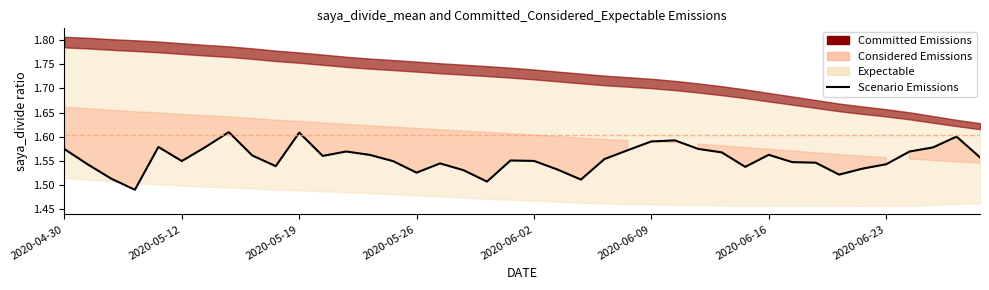

What is the sum of all values?

62.2